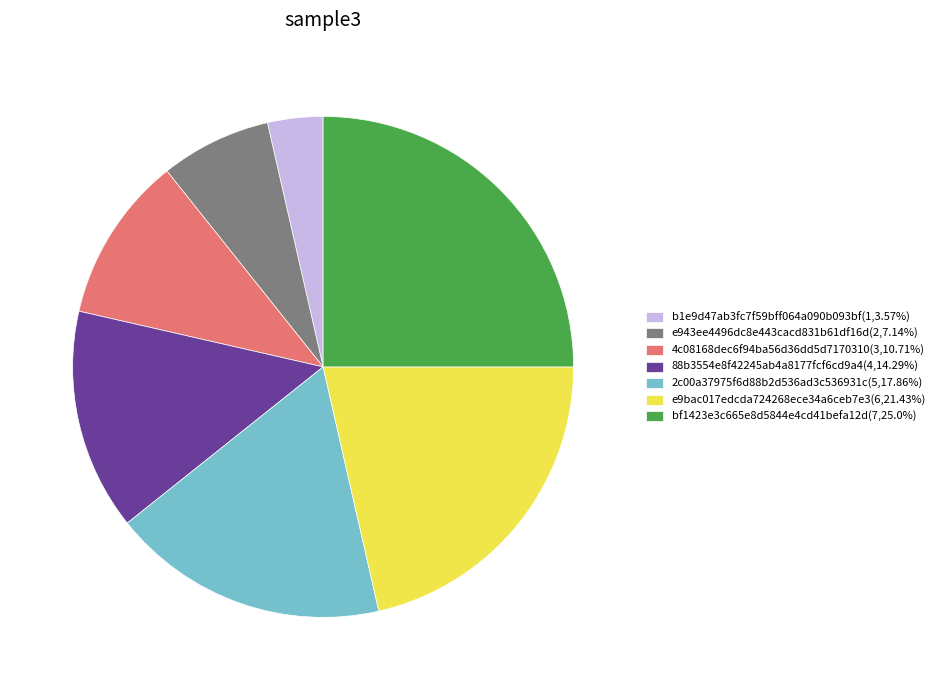

What is the ratio of the value at e9bac017edcda724268ece34a6ceb7e3(6,21.43%) to the value at e943ee4496dc8e443cacd831b61df16d(2,7.14%)?

3.0